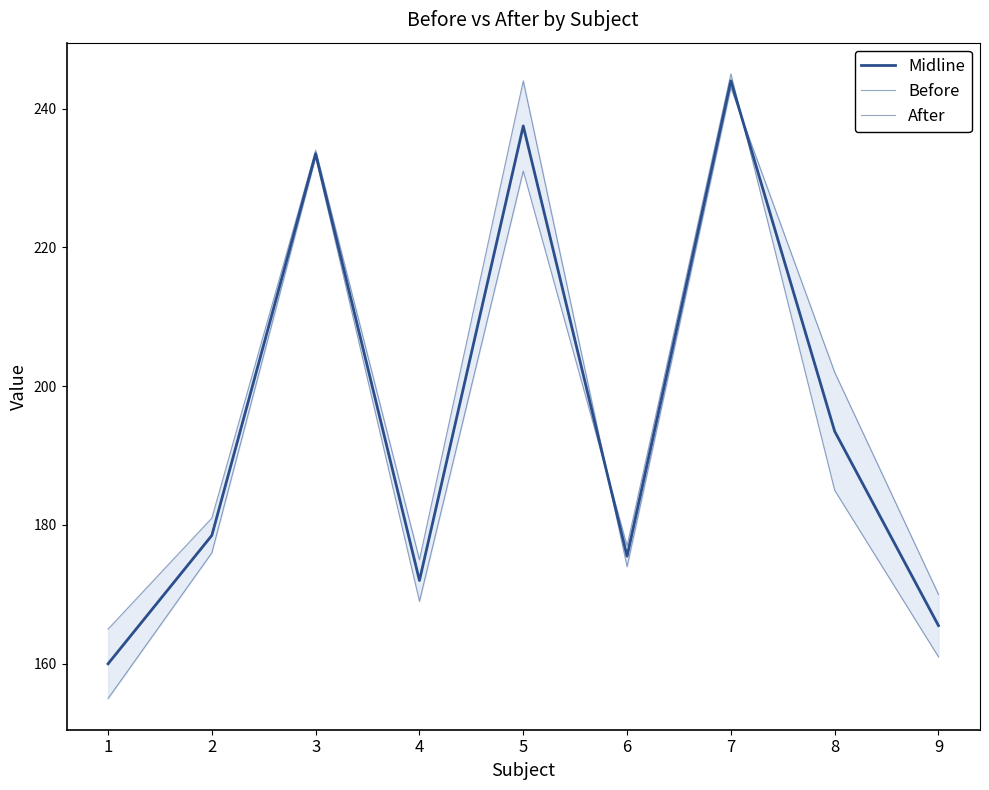

True or false: Before has a value of 202.0 at 8.

True